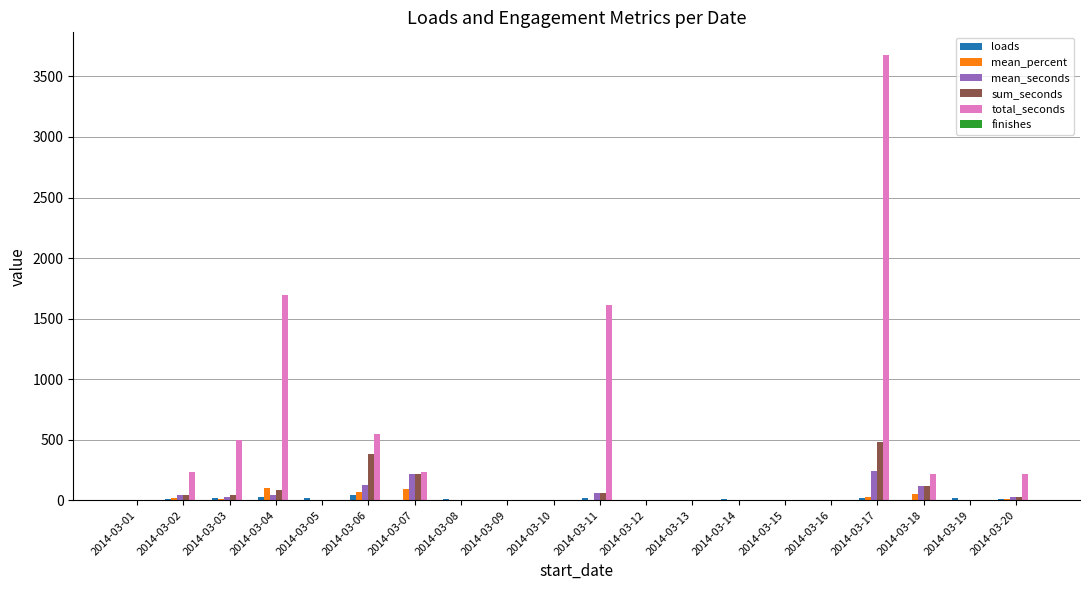

The value of sum_seconds at 2014-03-06 is 537. True or false?

False